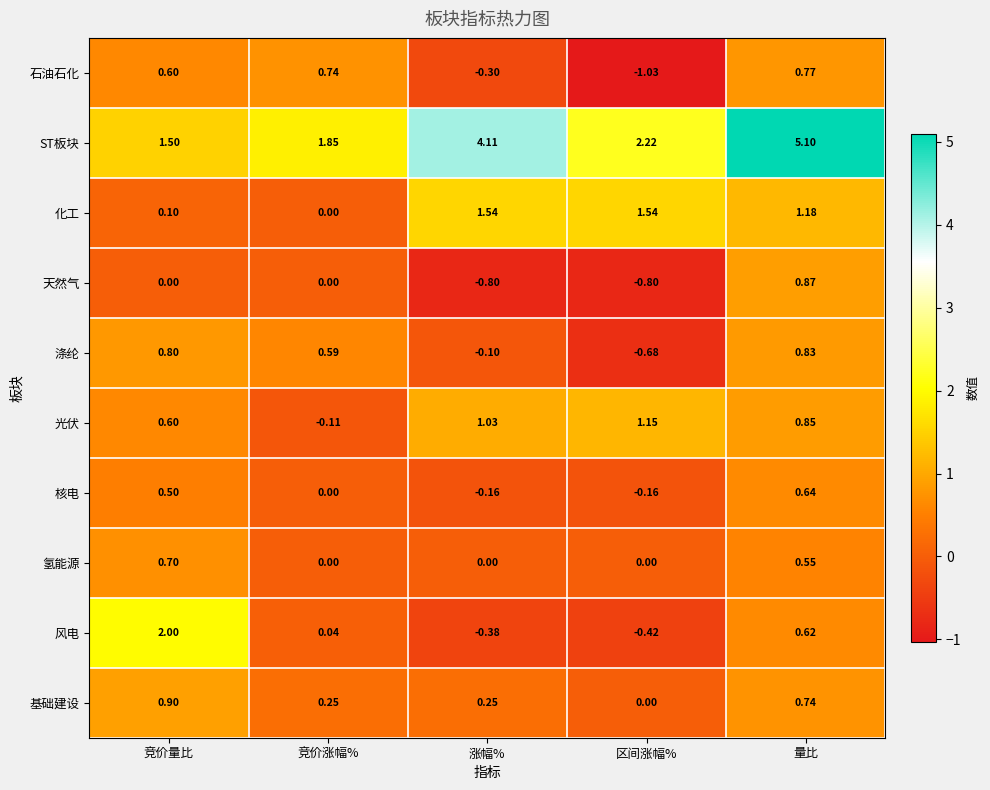

At which category is the sum across all series the highest?

量比